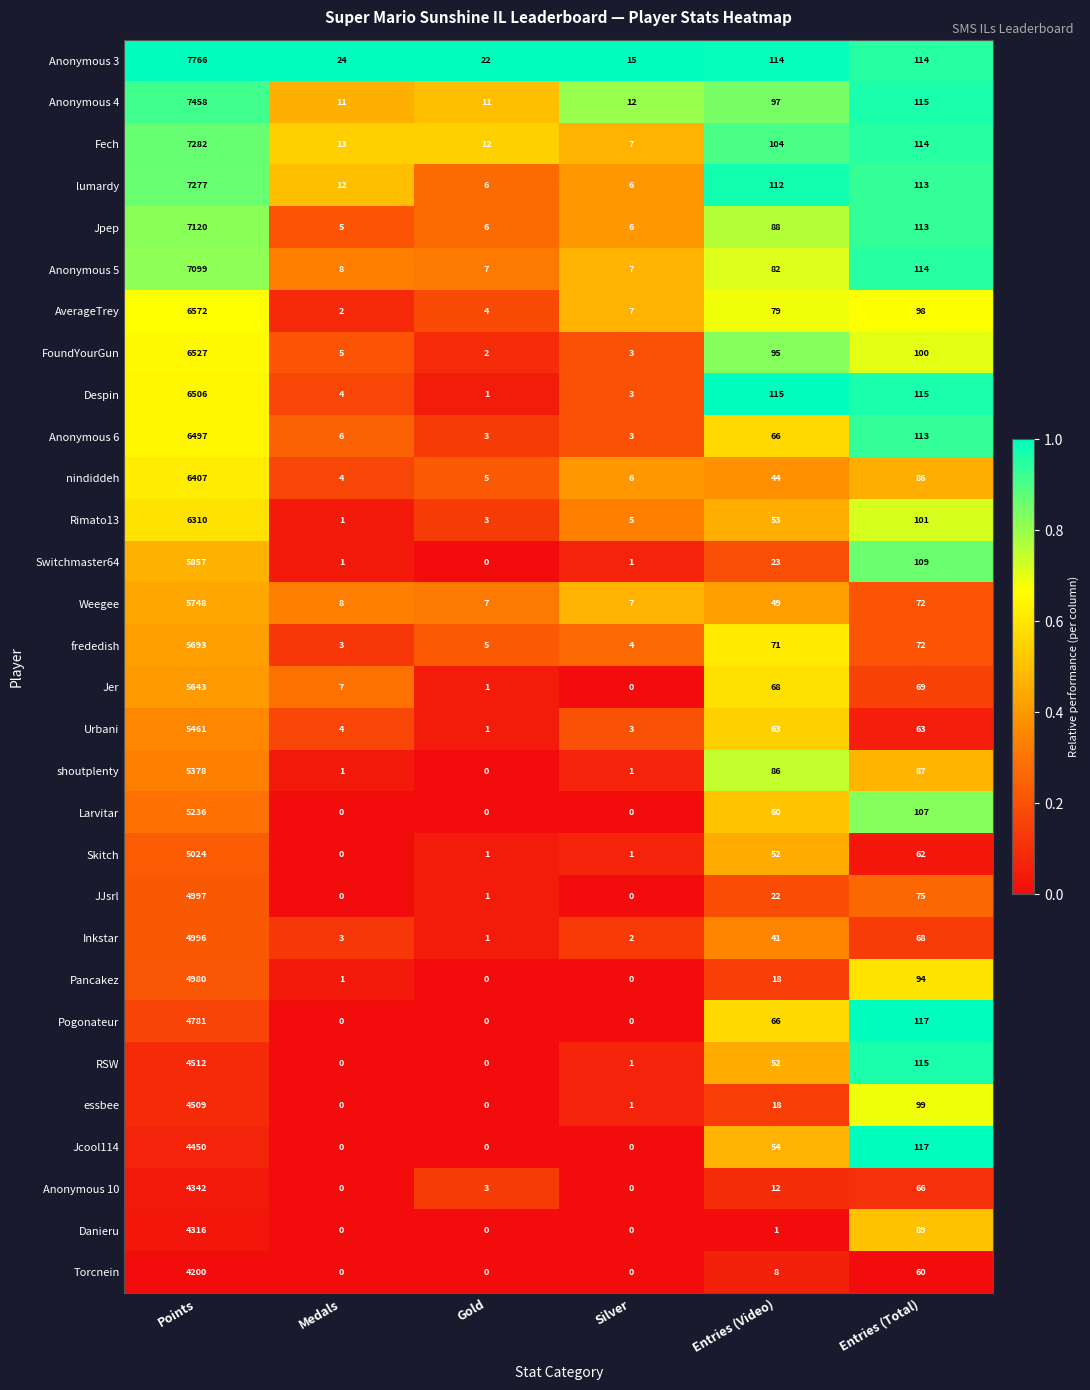

List the series in order of their peak value, lowest first.

Torcnein, Danieru, Anonymous 10, Jcool114, essbee, RSW, Pogonateur, Pancakez, Inkstar, JJsrl, Skitch, Larvitar, shoutplenty, Urbani, Jer, frededish, Weegee, Switchmaster64, Rimato13, nindiddeh, Anonymous 6, Despin, FoundYourGun, AverageTrey, Anonymous 5, Jpep, lumardy, Fech, Anonymous 4, Anonymous 3